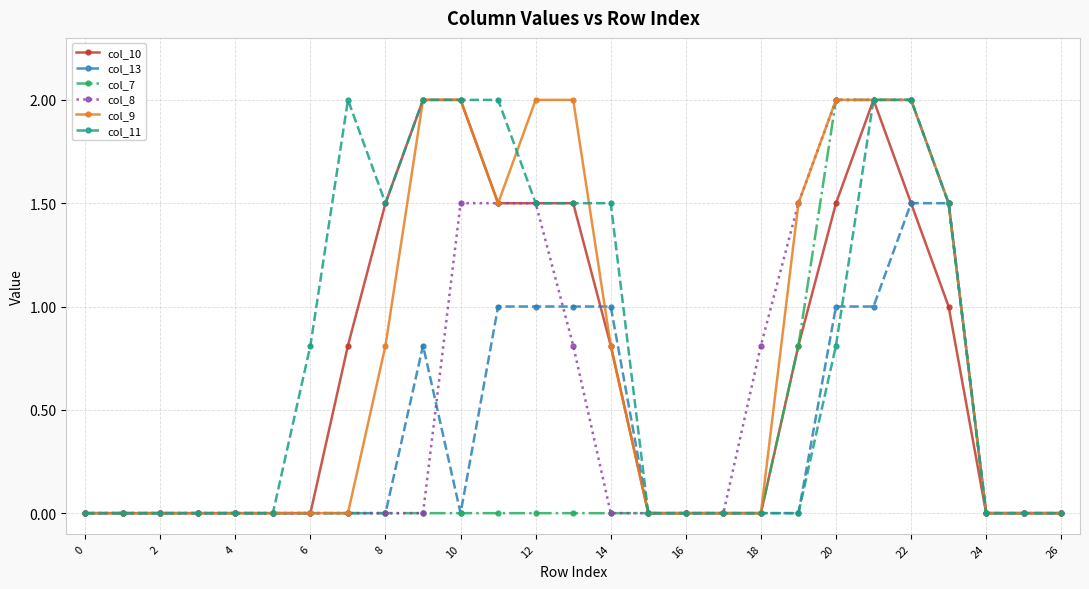

What is the highest value of the col_13 series?

1.5